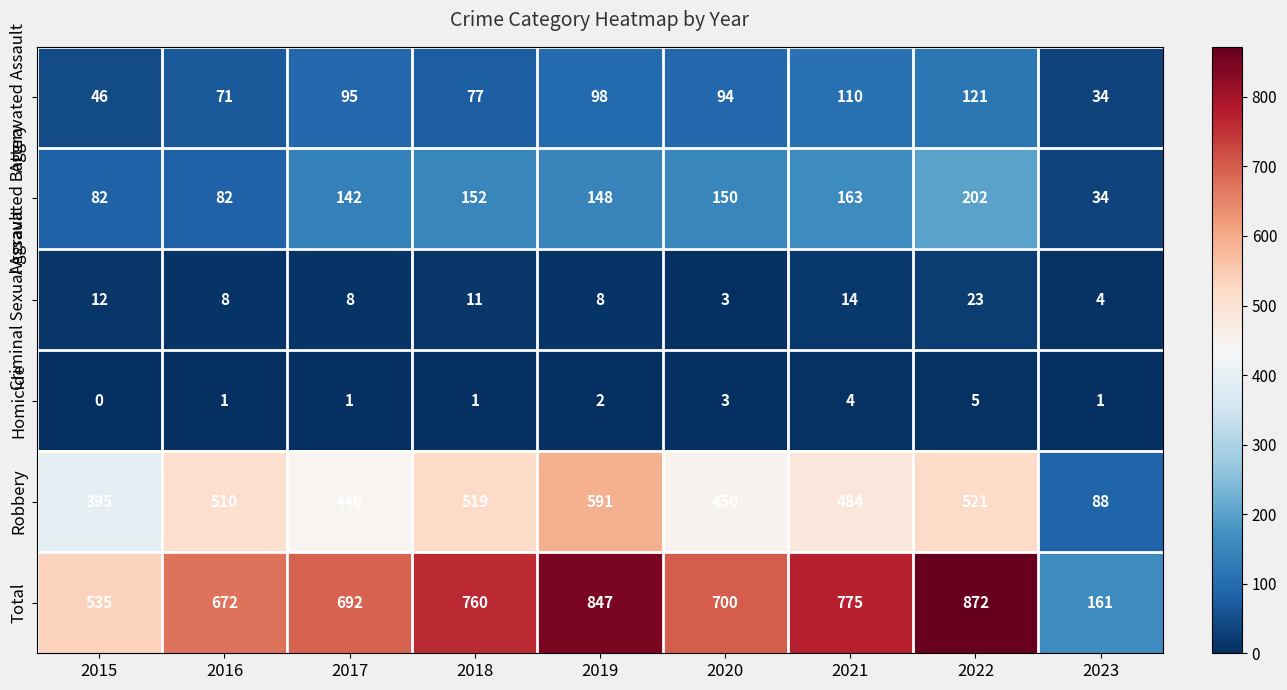

At how many categories does at least one series exceed 679?

6